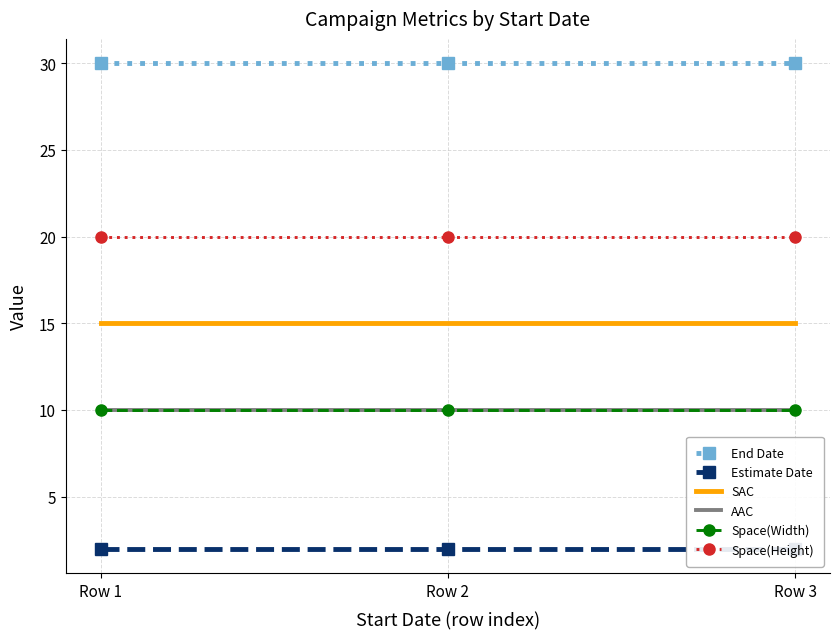

List the series in order of their peak value, lowest first.

Estimate Date, AAC, Space(Width), SAC, Space(Height), End Date